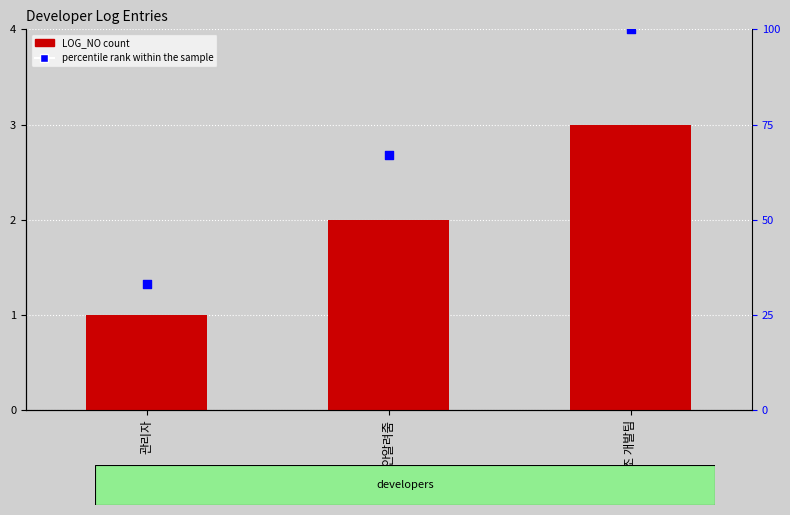

Which series has the largest total across all categories?

percentile rank within the sample